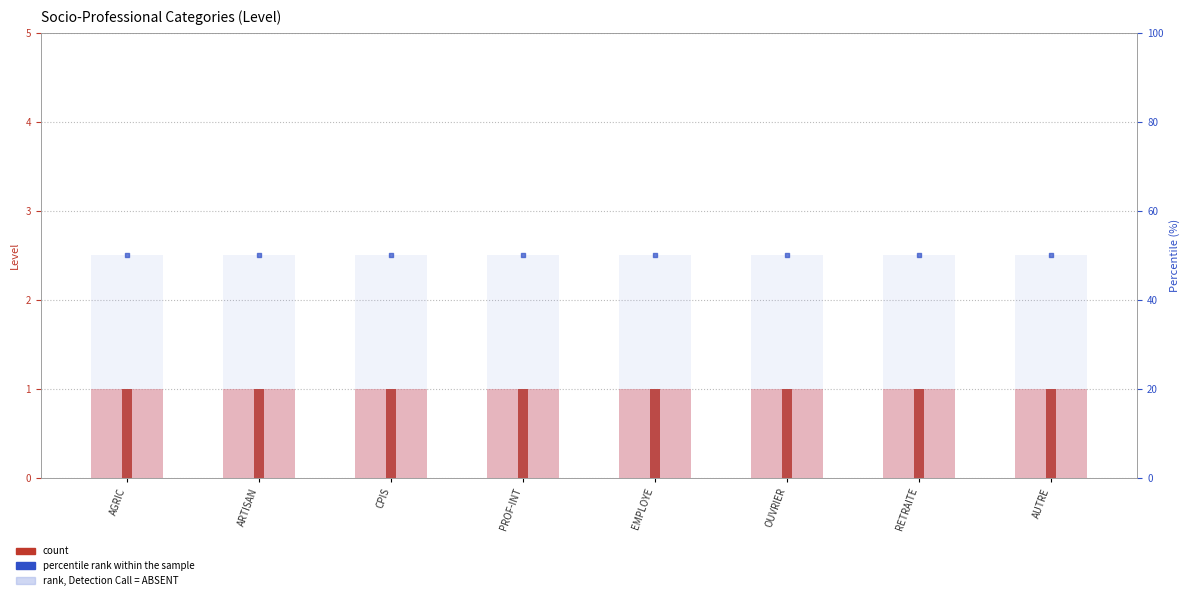

What is the total value across all series at EMPLOYE?

102